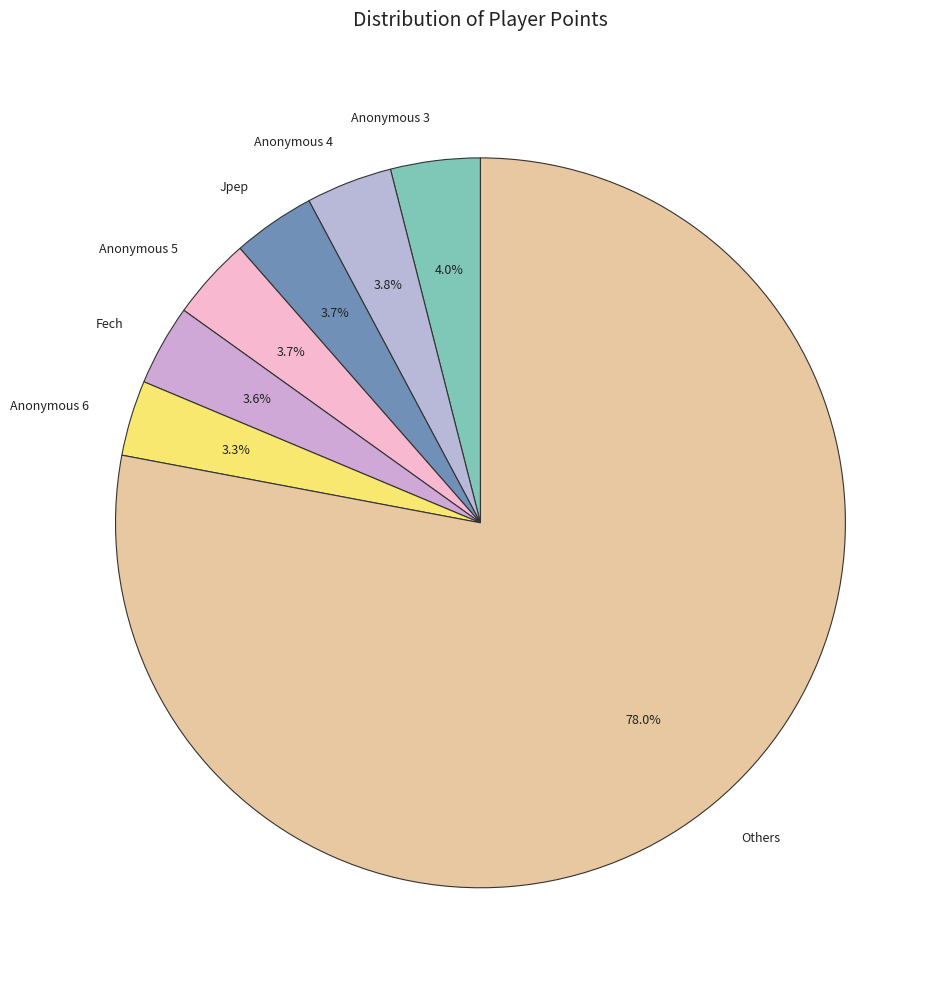

Is the sum of Others and Anonymous 5 greater than half?

Yes